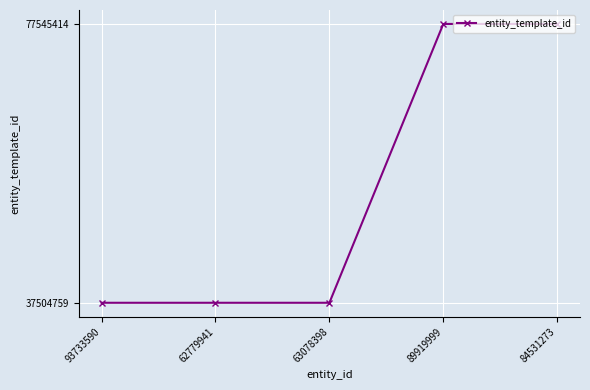

True or false: the data has more than 2 interior local peaks.

False